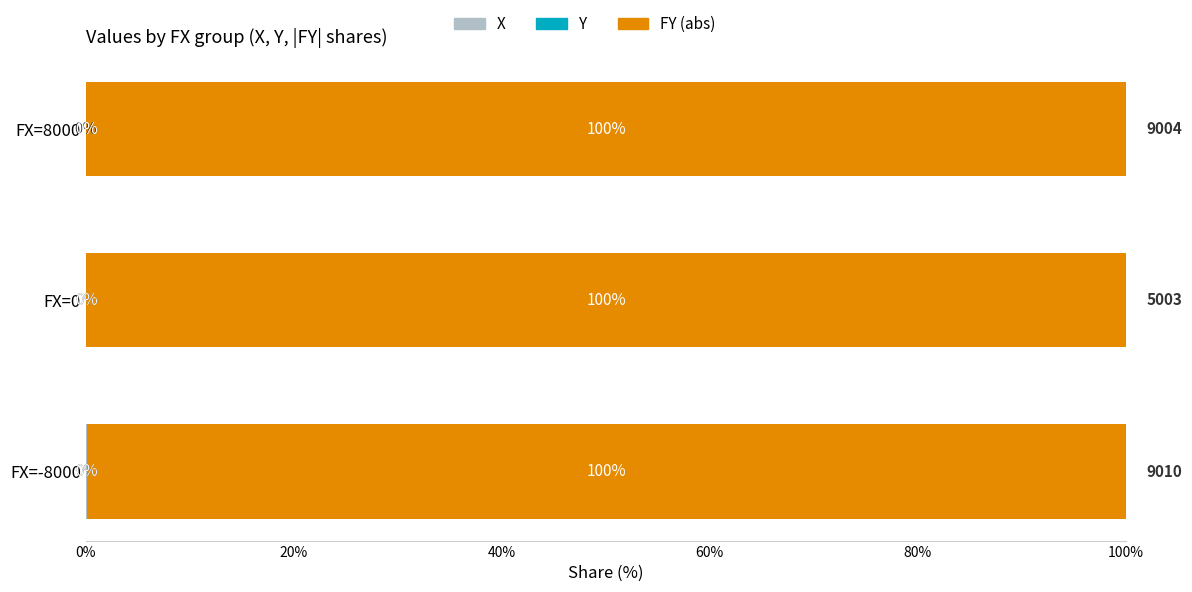

Reading left to right, extract all data points from this chart.

X: 0.1	0.0	0.0
Y: 0.0	0.0	0.0
FY (abs): 99.9	99.9	100.0